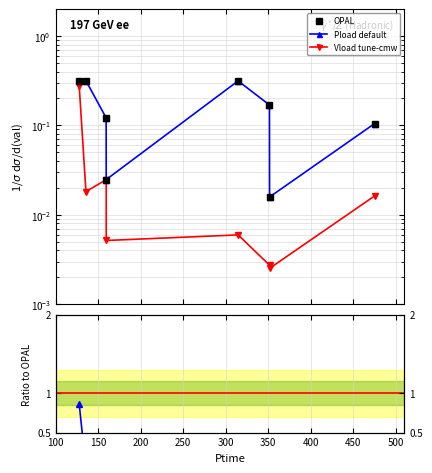

Which category has the lowest value in the Pload ratio series?

350